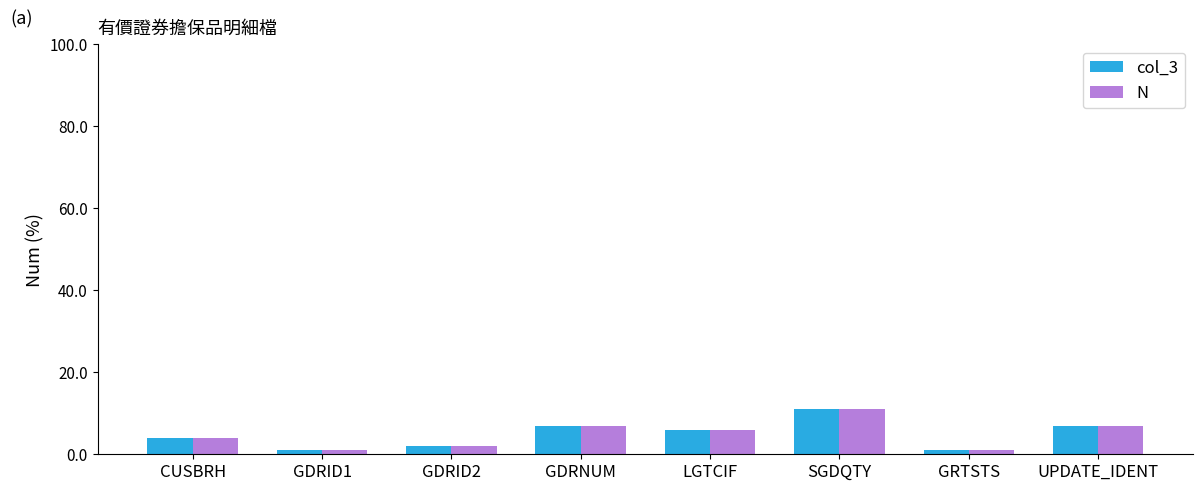

True or false: N has a value of 7 at GDRNUM.

True